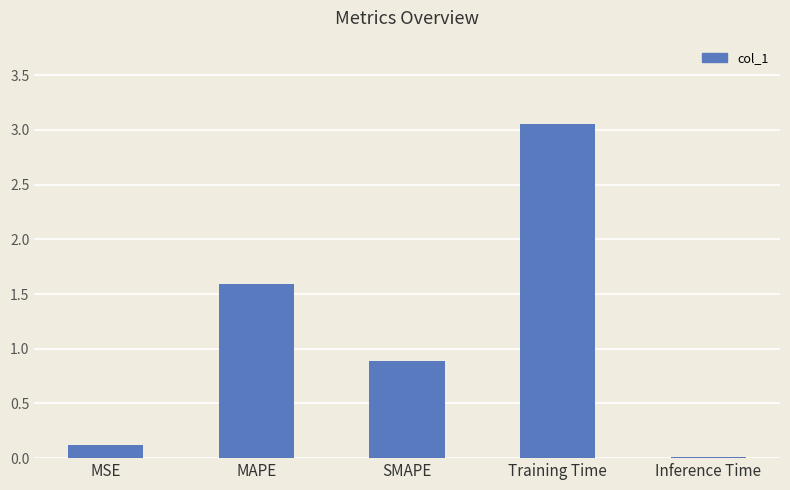

The value at Inference Time is 0.0. True or false?

True